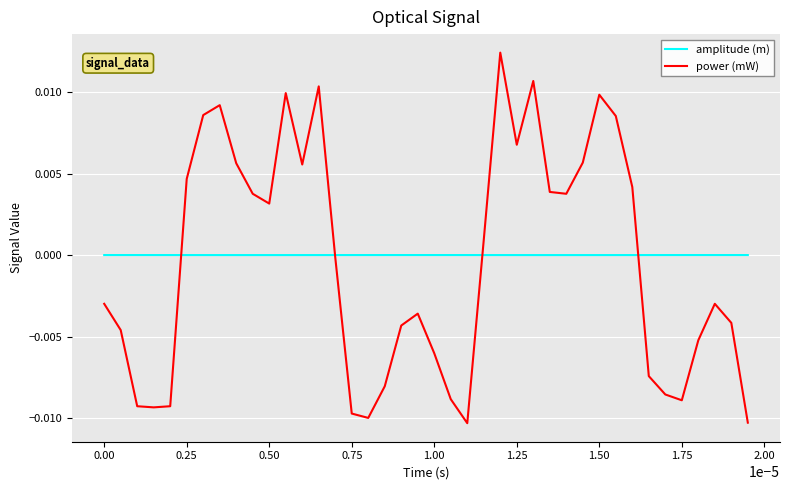

Rank the series by their maximum value, from lowest to highest.

amplitude (m), power (mW)